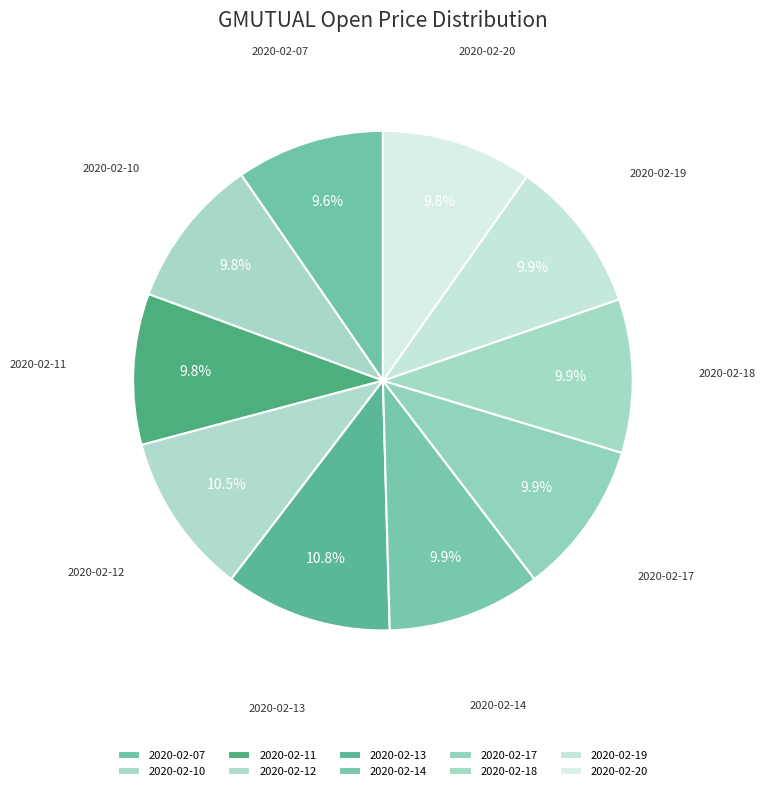

What percentage is NOT represented by 2020-02-18?

90.1%